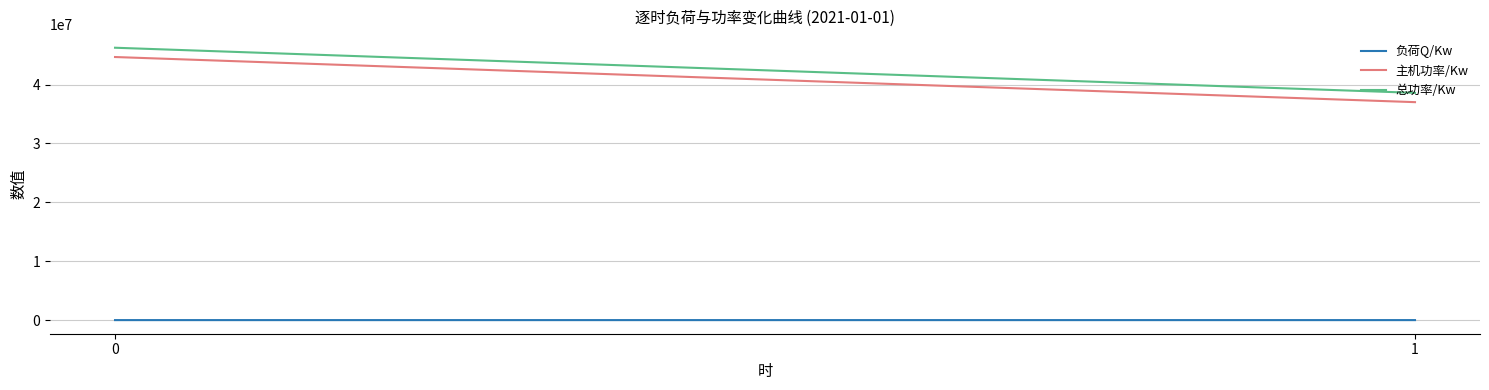

How many lines are shown in the chart?

3